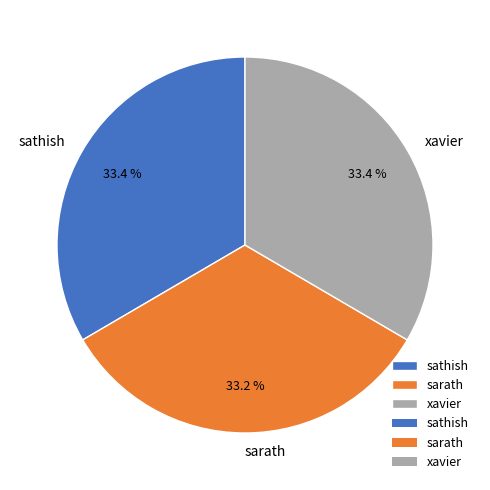

How many slices are in this pie chart?

3